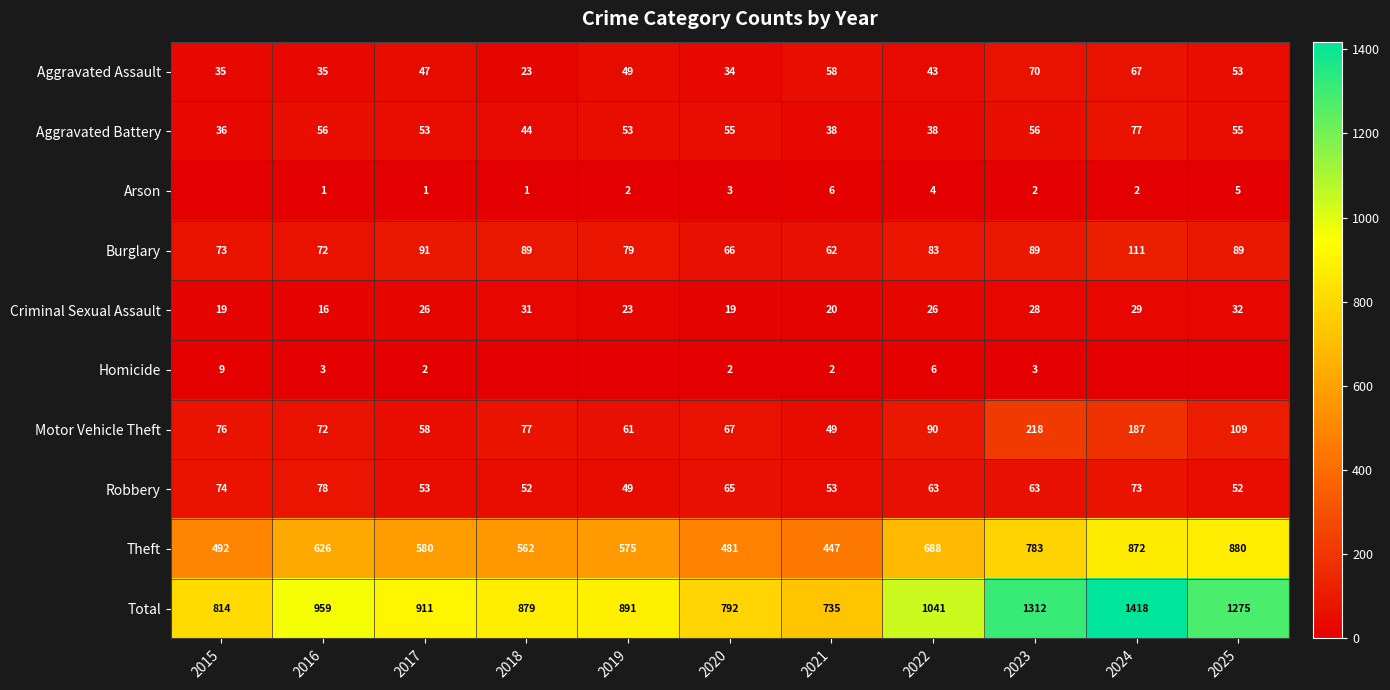

Is the value of Arson at 2025 greater than the value of Robbery at 2023?

No